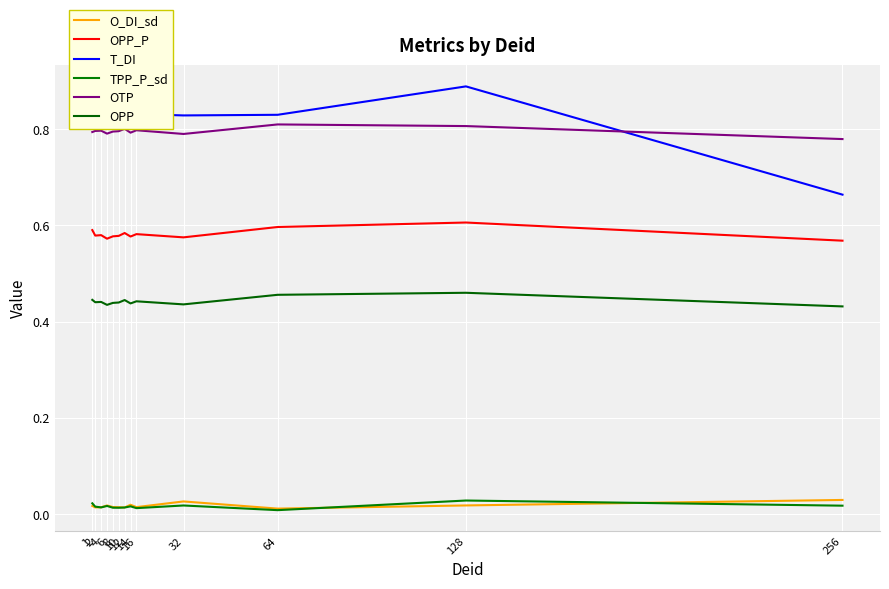

True or false: OPP_P and TPP_P_sd intersect in this chart.

False